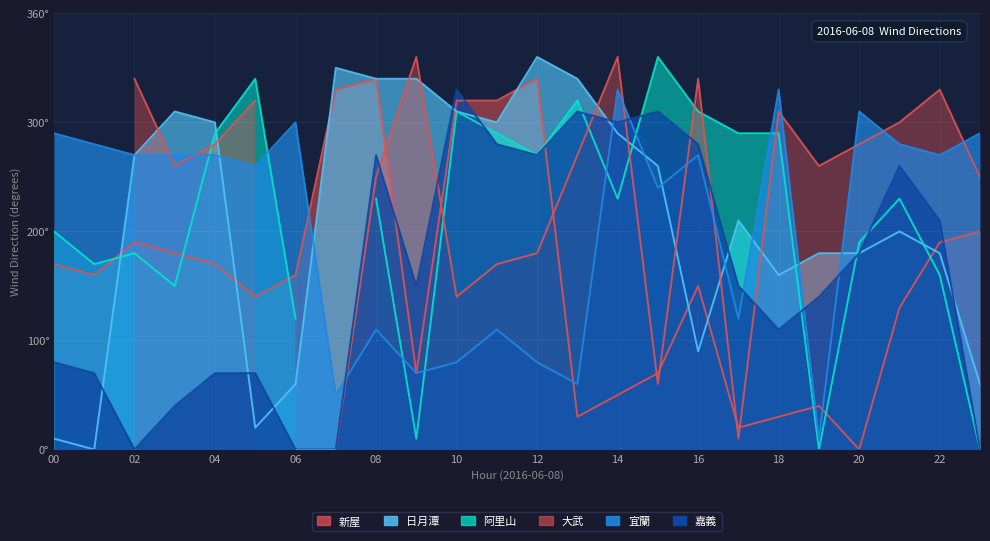

Where is the first local maximum for 日月潭?

03